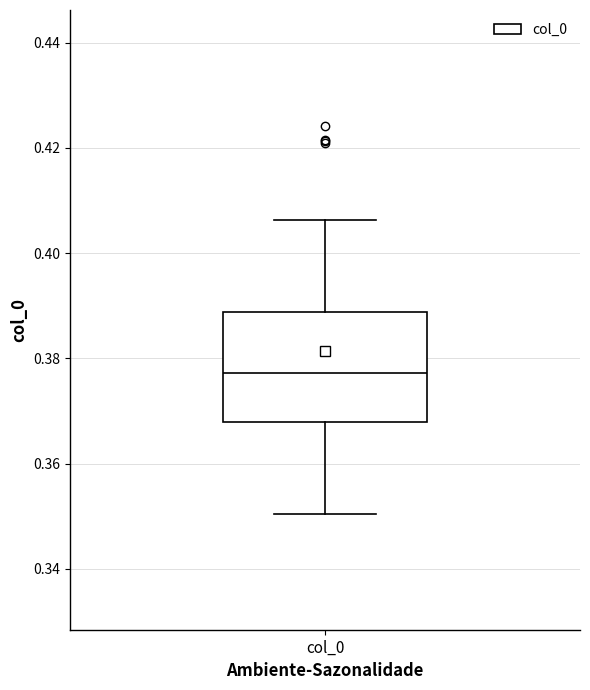

Read this box plot against the y-axis: the position of the median line, the range covered by the box, and the ends of both whiskers. The values are not printed on the chart, so give them approximately, as read against the axis.

median 0.378, box 0.368 to 0.388, whiskers 0.350 to 0.406